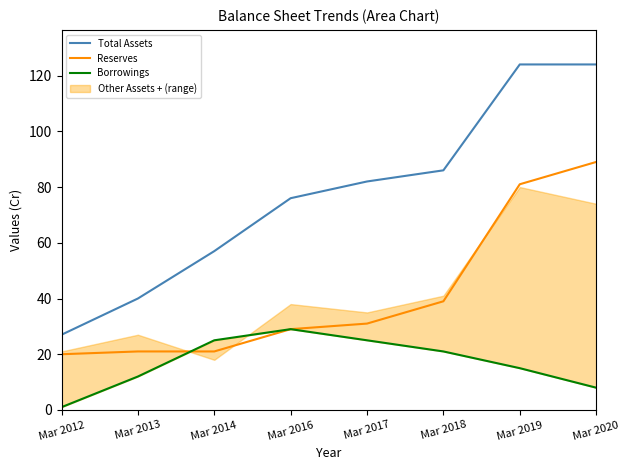

True or false: Total Assets and Reserves cross at least once.

False